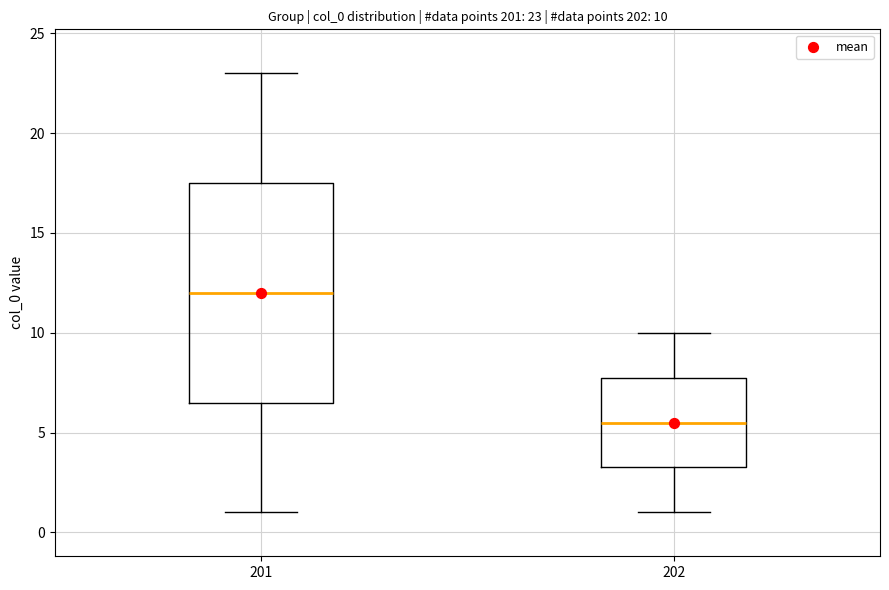

Which box has the highest median line?

201